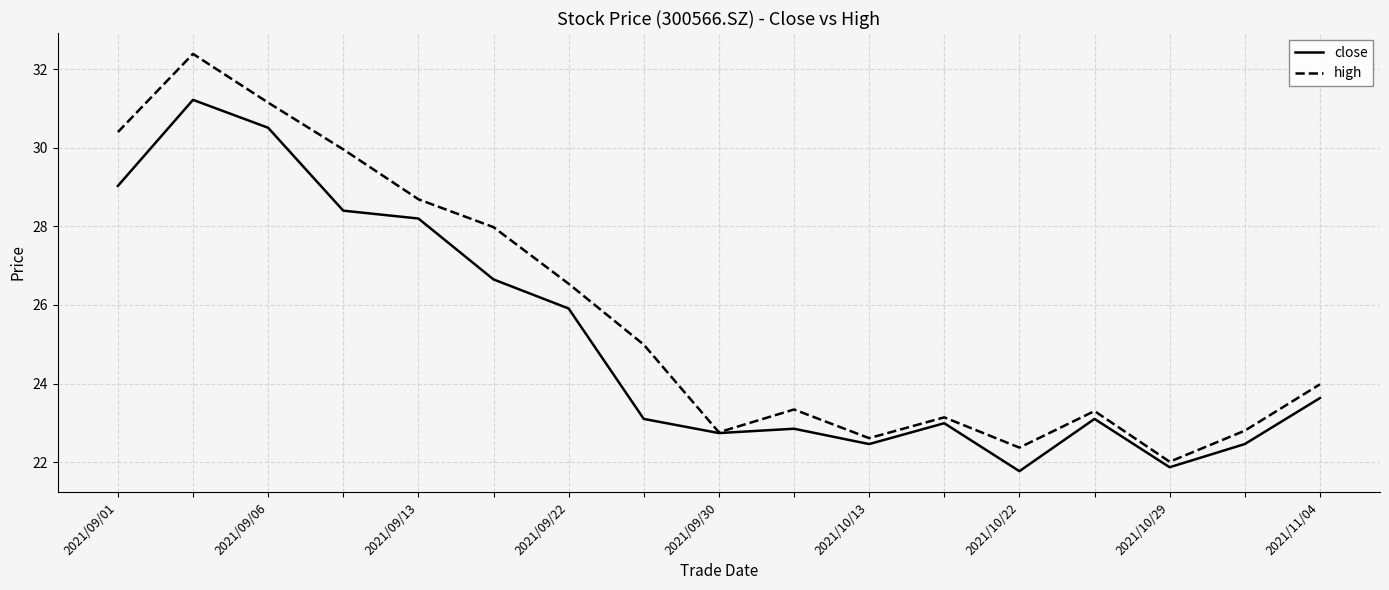

Count the number of categories in the chart.

17